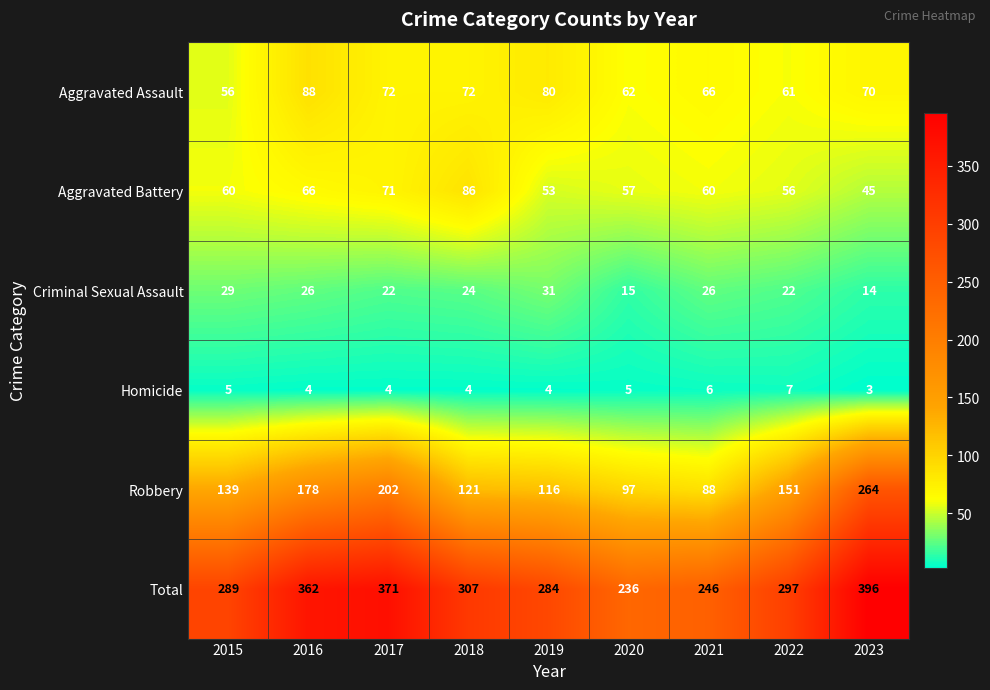

What is the greatest value displayed?

396